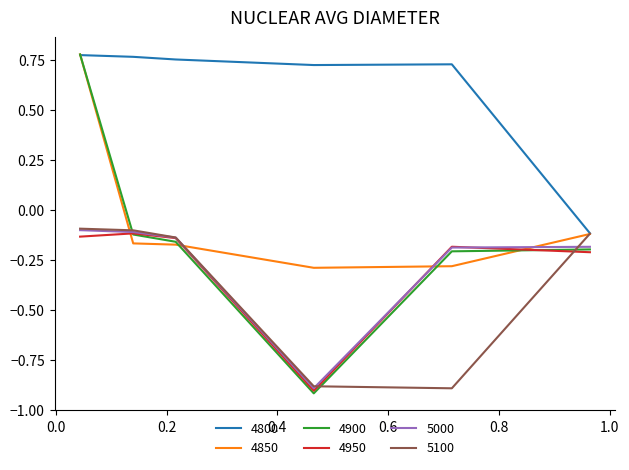

Which series has the largest total across all categories?

4800